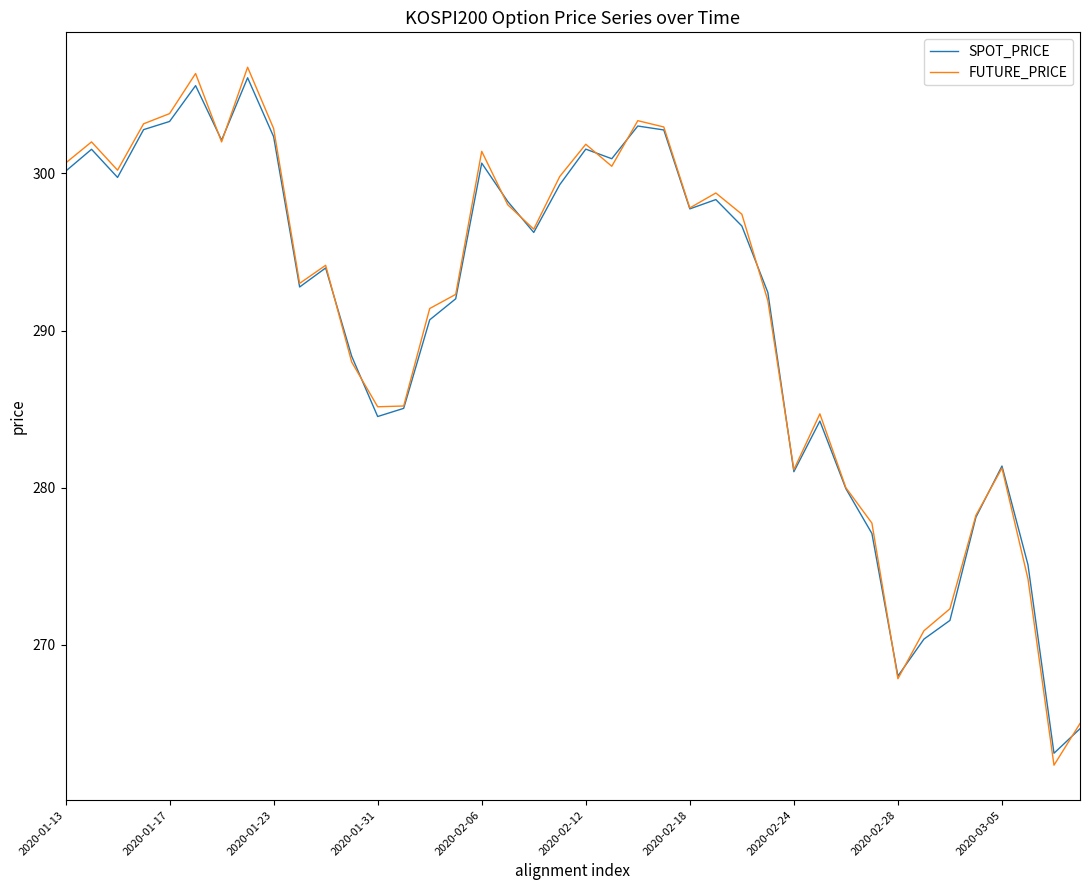

How many series are shown in this chart?

2